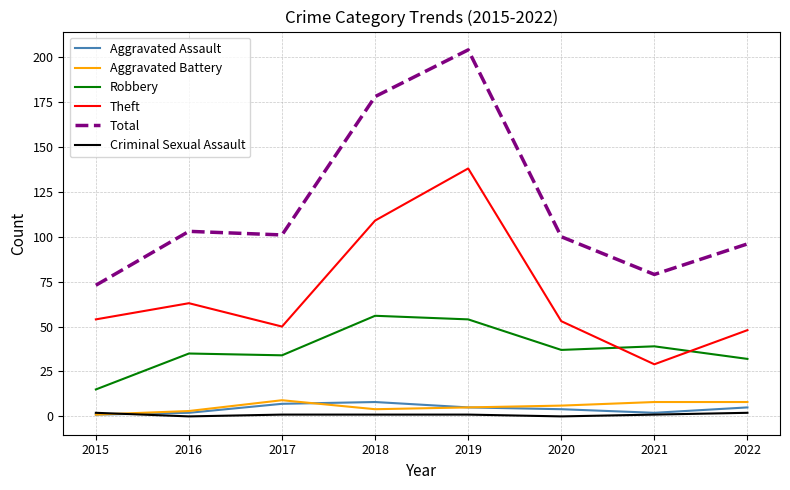

In Total, how many points are higher than both neighbors (excluding endpoints)?

2